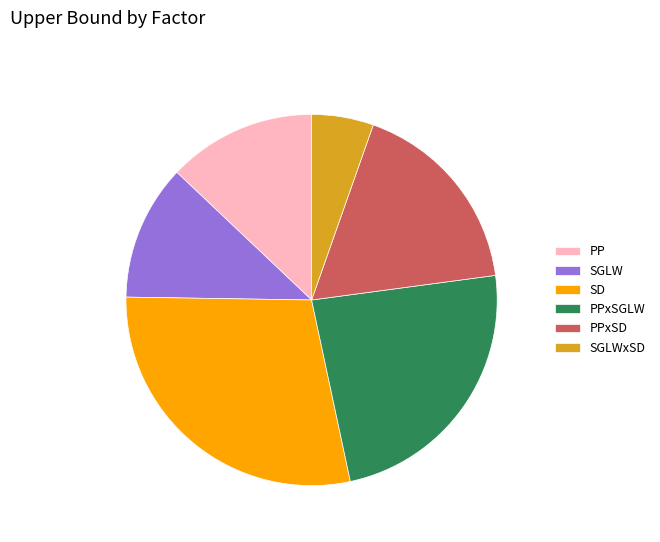

The PP slice represents 13% of the pie. True or false?

True